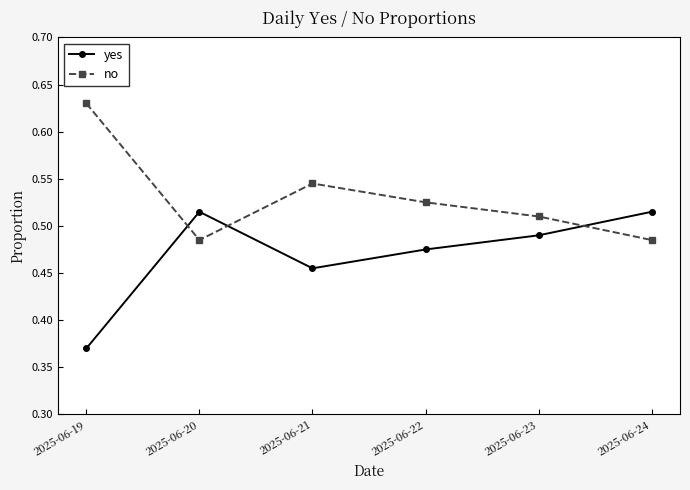

True or false: no and yes intersect in this chart.

True